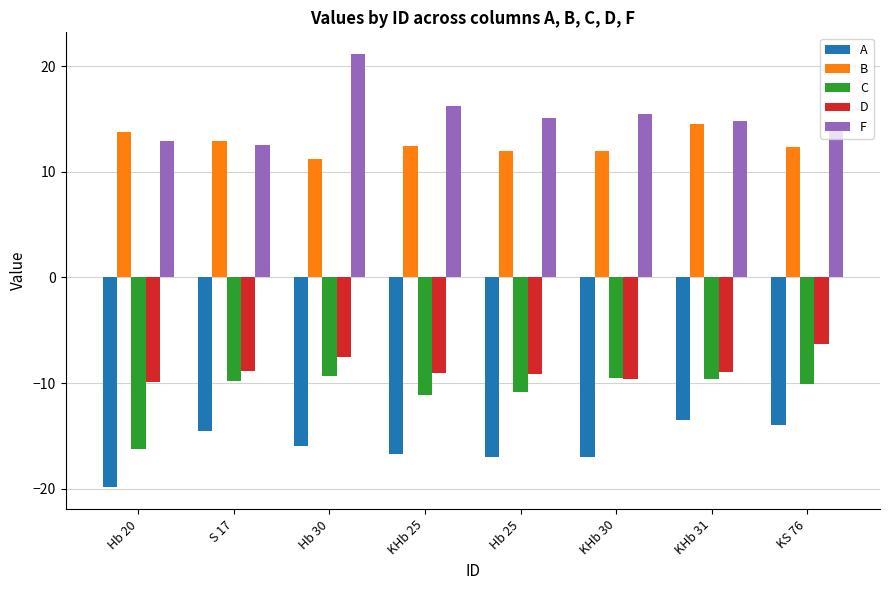

What is the difference between the maximum and minimum values in the C series?

6.9